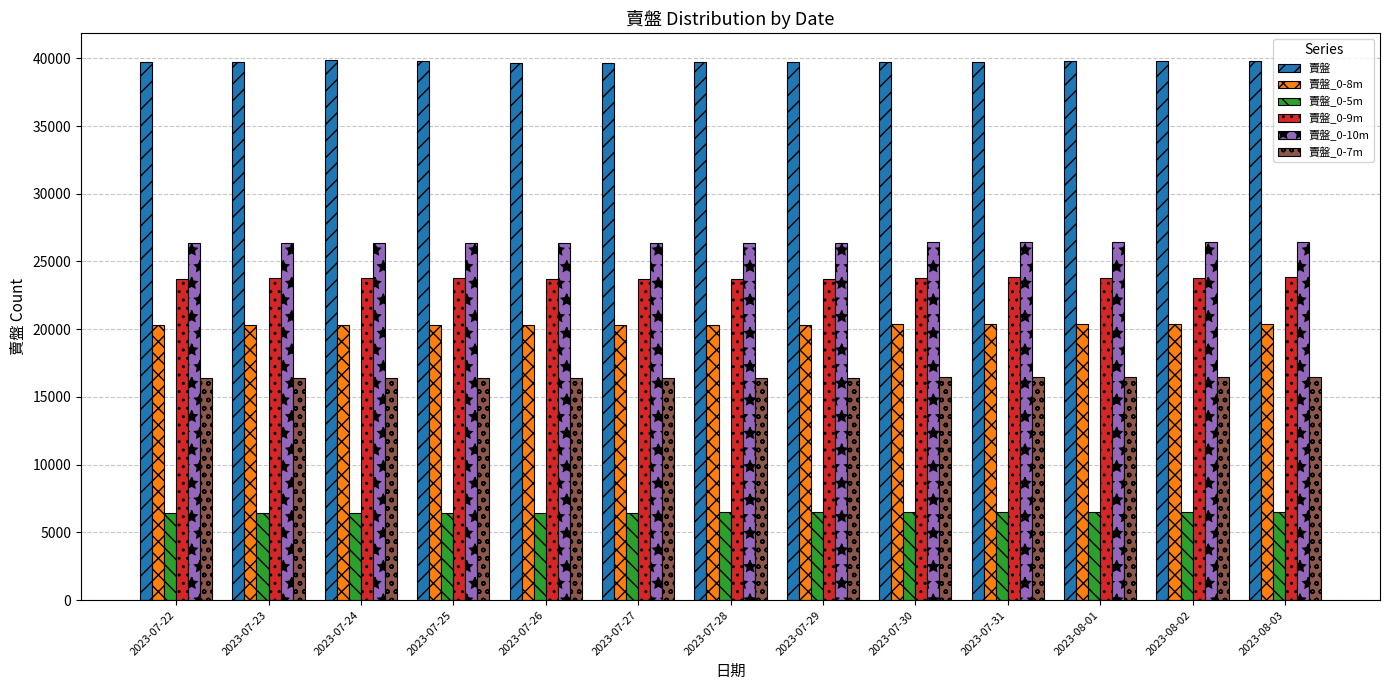

Are the bars grouped side by side (vs. stacked)?

Yes